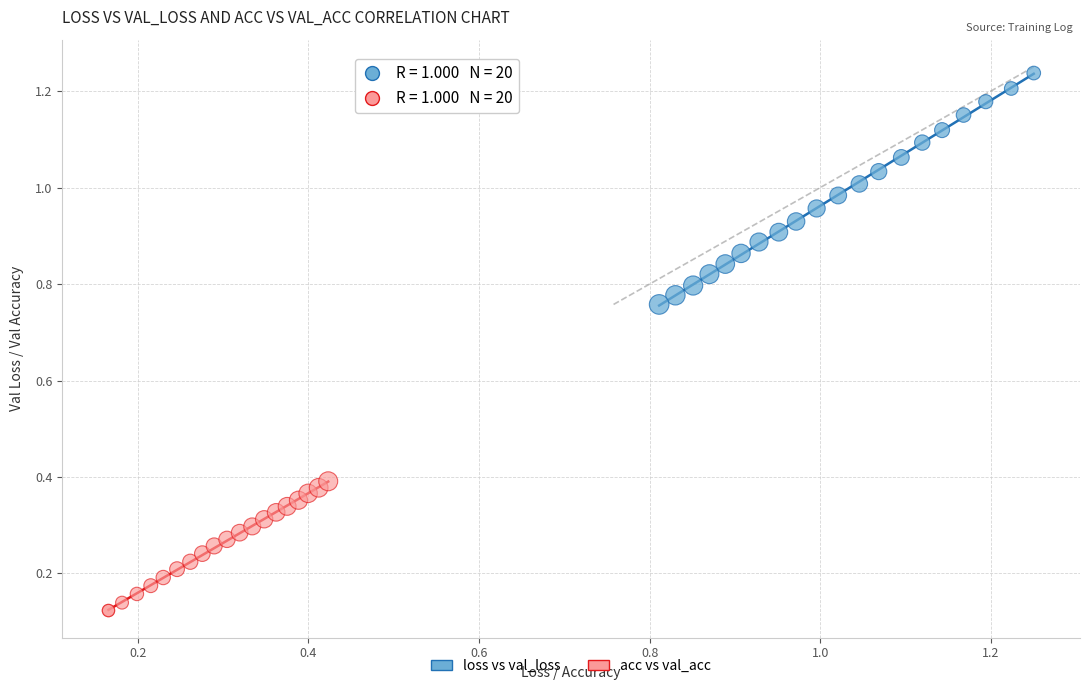

Which series has the largest Y range (max minus min)?

loss vs val_loss